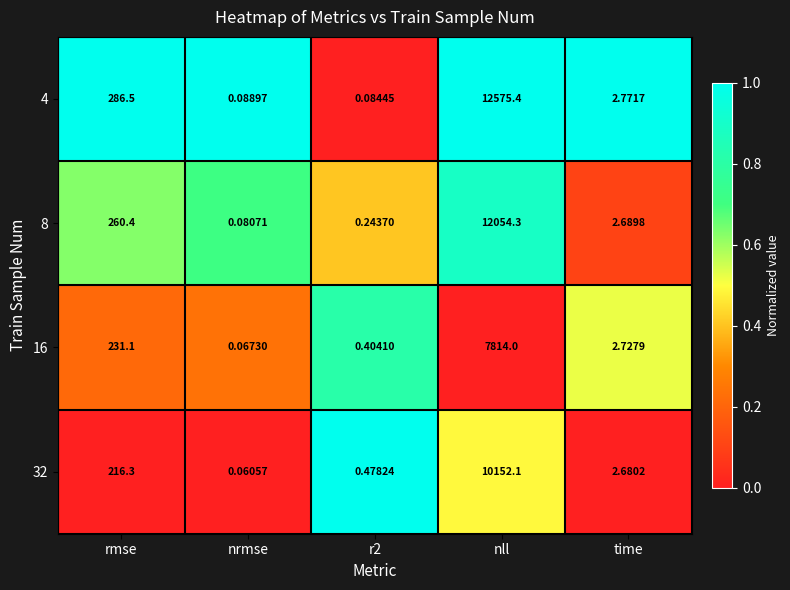

Is the value of 32 at r2 greater than the value of 16 at time?

No